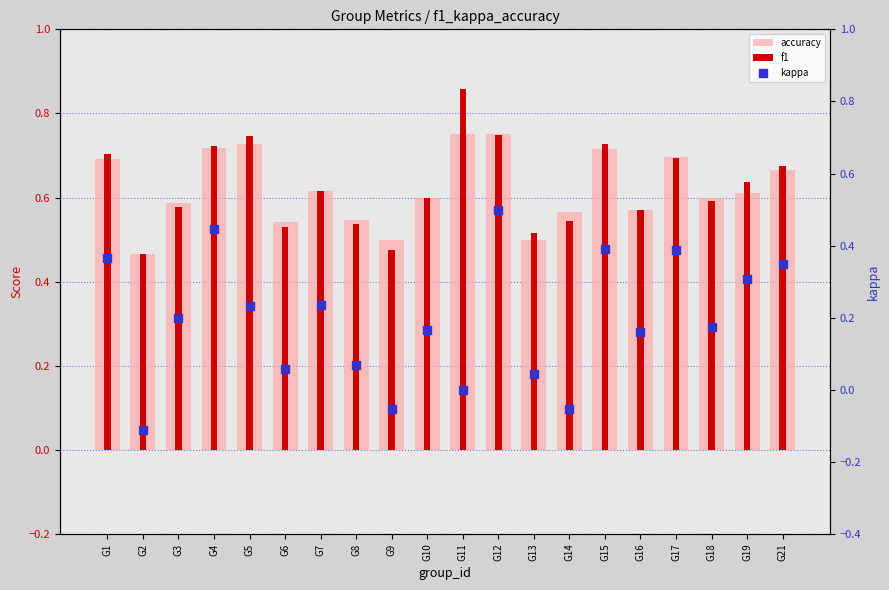

At which category is the sum across all series the highest?

G12